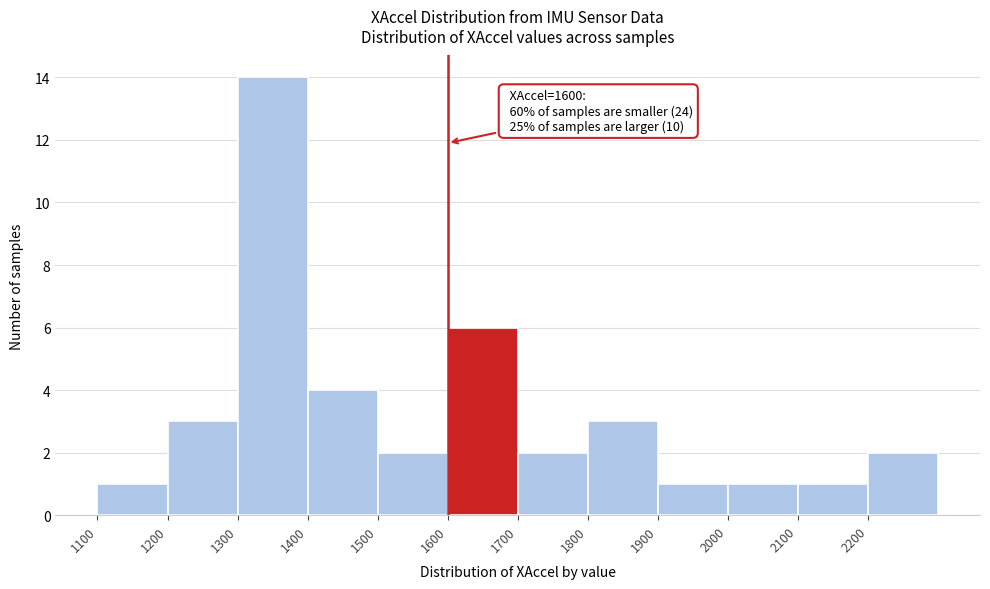

Over which range of the x-axis is the bar tallest?

1300 to 1400